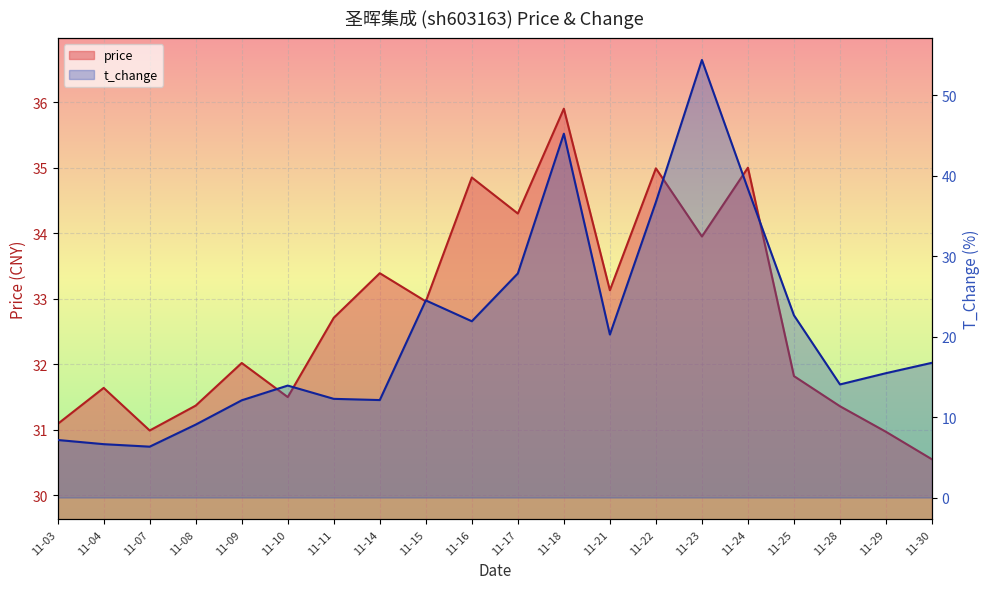

What is the sum of all t_change values?

417.5